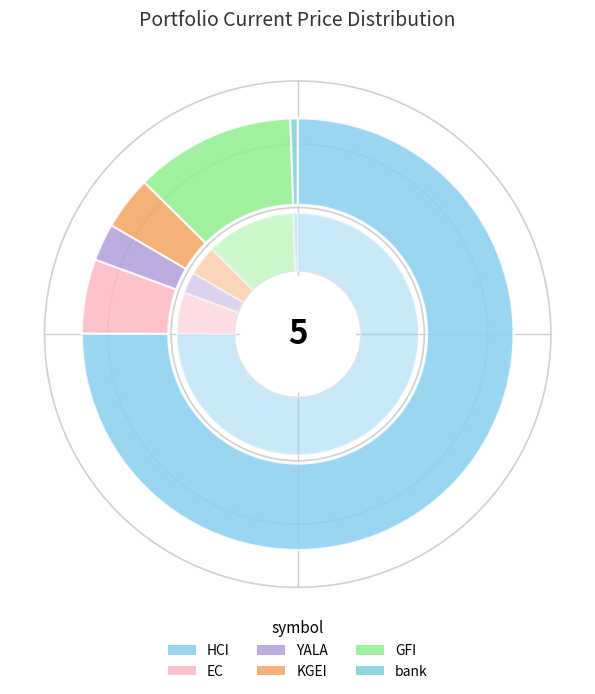

Count the number of slices in the pie.

6